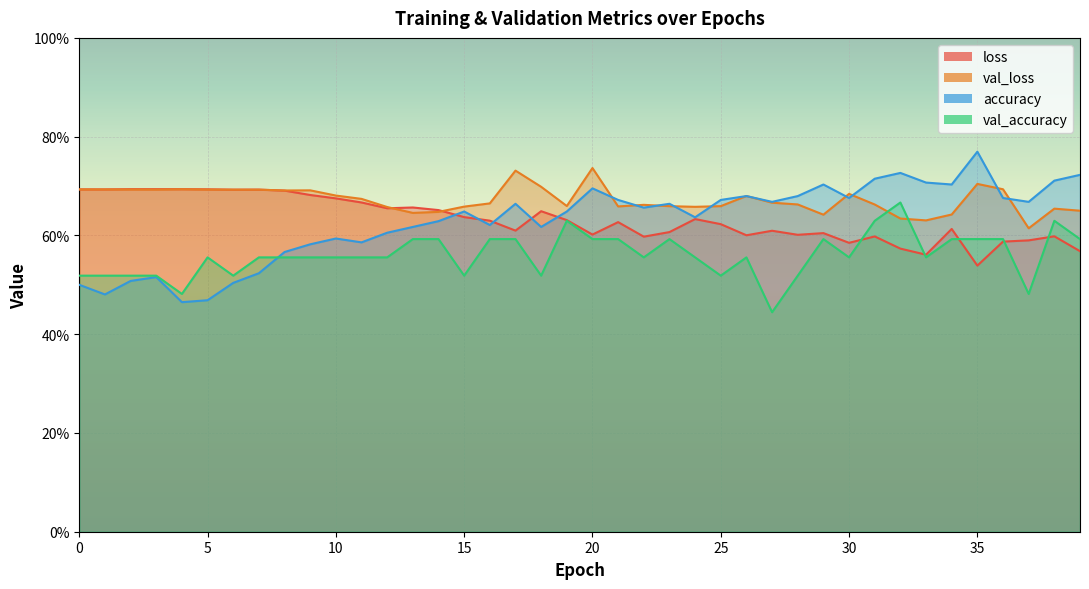

Reading left to right, extract all data points from this chart.

loss: 0=0.7	1=0.7	2=0.7	3=0.7	4=0.7	5=0.7	6=0.7	7=0.7	8=0.7	9=0.7	10=0.7	11=0.7	12=0.7	13=0.7	14=0.7	15=0.6	16=0.6	17=0.6	18=0.6	19=0.6	20=0.6	21=0.6	22=0.6	23=0.6	24=0.6	25=0.6	26=0.6	27=0.6	28=0.6	29=0.6	30=0.6	31=0.6	32=0.6	33=0.6	34=0.6	35=0.5	36=0.6	37=0.6	38=0.6	39=0.6
val_loss: 0=0.7	1=0.7	2=0.7	3=0.7	4=0.7	5=0.7	6=0.7	7=0.7	8=0.7	9=0.7	10=0.7	11=0.7	12=0.7	13=0.6	14=0.6	15=0.7	16=0.7	17=0.7	18=0.7	19=0.7	20=0.7	21=0.7	22=0.7	23=0.7	24=0.7	25=0.7	26=0.7	27=0.7	28=0.7	29=0.6	30=0.7	31=0.7	32=0.6	33=0.6	34=0.6	35=0.7	36=0.7	37=0.6	38=0.7	39=0.7
accuracy: 0=0.5	1=0.5	2=0.5	3=0.5	4=0.5	5=0.5	6=0.5	7=0.5	8=0.6	9=0.6	10=0.6	11=0.6	12=0.6	13=0.6	14=0.6	15=0.6	16=0.6	17=0.7	18=0.6	19=0.6	20=0.7	21=0.7	22=0.7	23=0.7	24=0.6	25=0.7	26=0.7	27=0.7	28=0.7	29=0.7	30=0.7	31=0.7	32=0.7	33=0.7	34=0.7	35=0.8	36=0.7	37=0.7	38=0.7	39=0.7
val_accuracy: 0=0.5	1=0.5	2=0.5	3=0.5	4=0.5	5=0.6	6=0.5	7=0.6	8=0.6	9=0.6	10=0.6	11=0.6	12=0.6	13=0.6	14=0.6	15=0.5	16=0.6	17=0.6	18=0.5	19=0.6	20=0.6	21=0.6	22=0.6	23=0.6	24=0.6	25=0.5	26=0.6	27=0.4	28=0.5	29=0.6	30=0.6	31=0.6	32=0.7	33=0.6	34=0.6	35=0.6	36=0.6	37=0.5	38=0.6	39=0.6